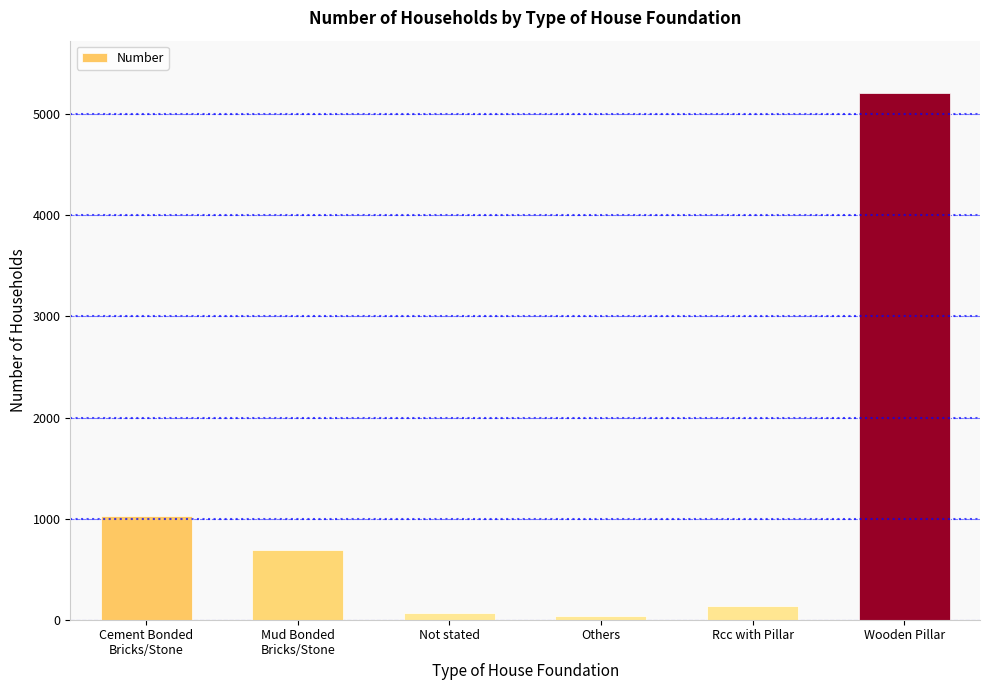

What is the difference between the maximum and minimum values?

5166